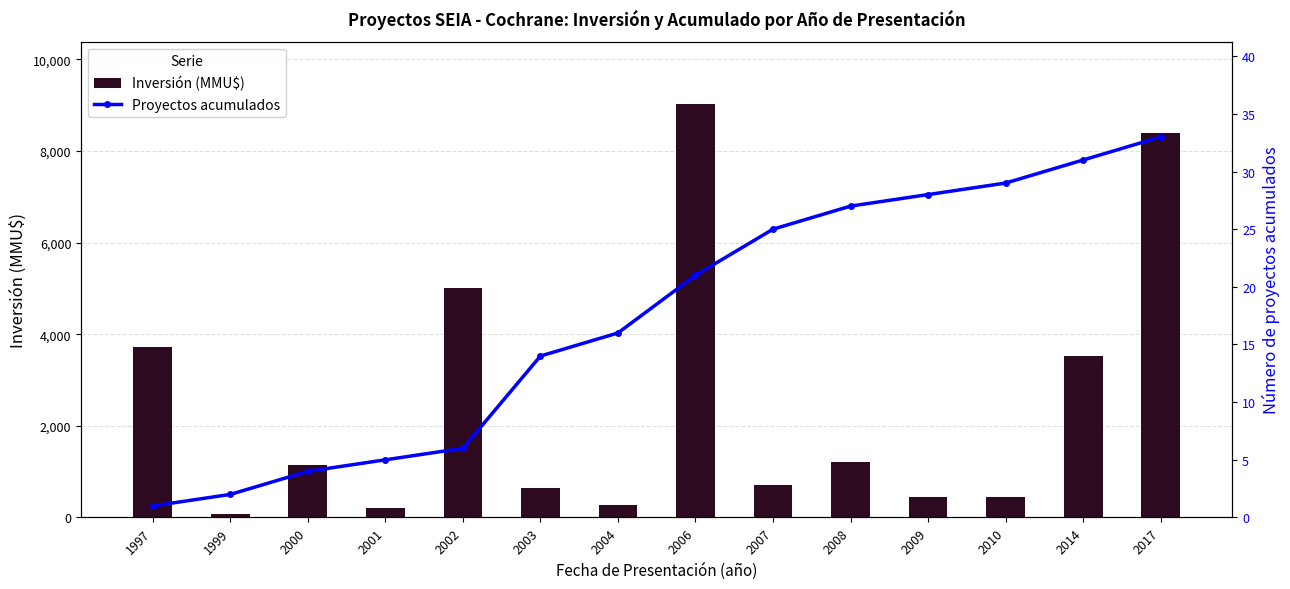

What value does the Inversión (MMU$) series have at 2003?

644.0